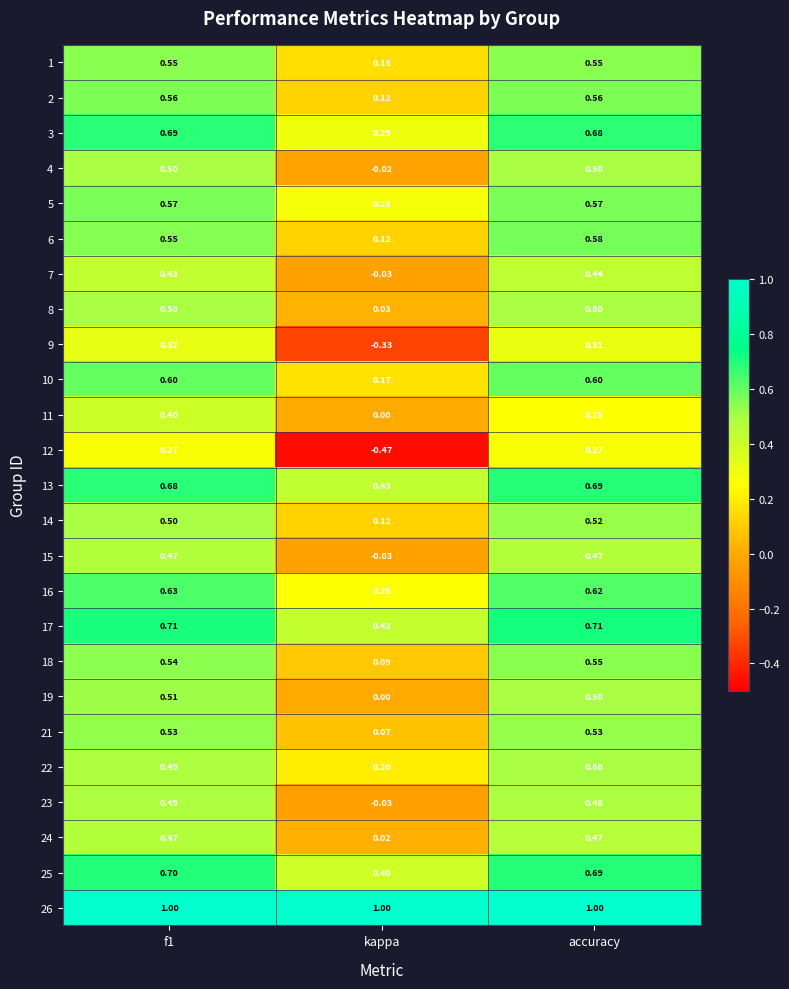

At which label is 23 closest to 0?

kappa